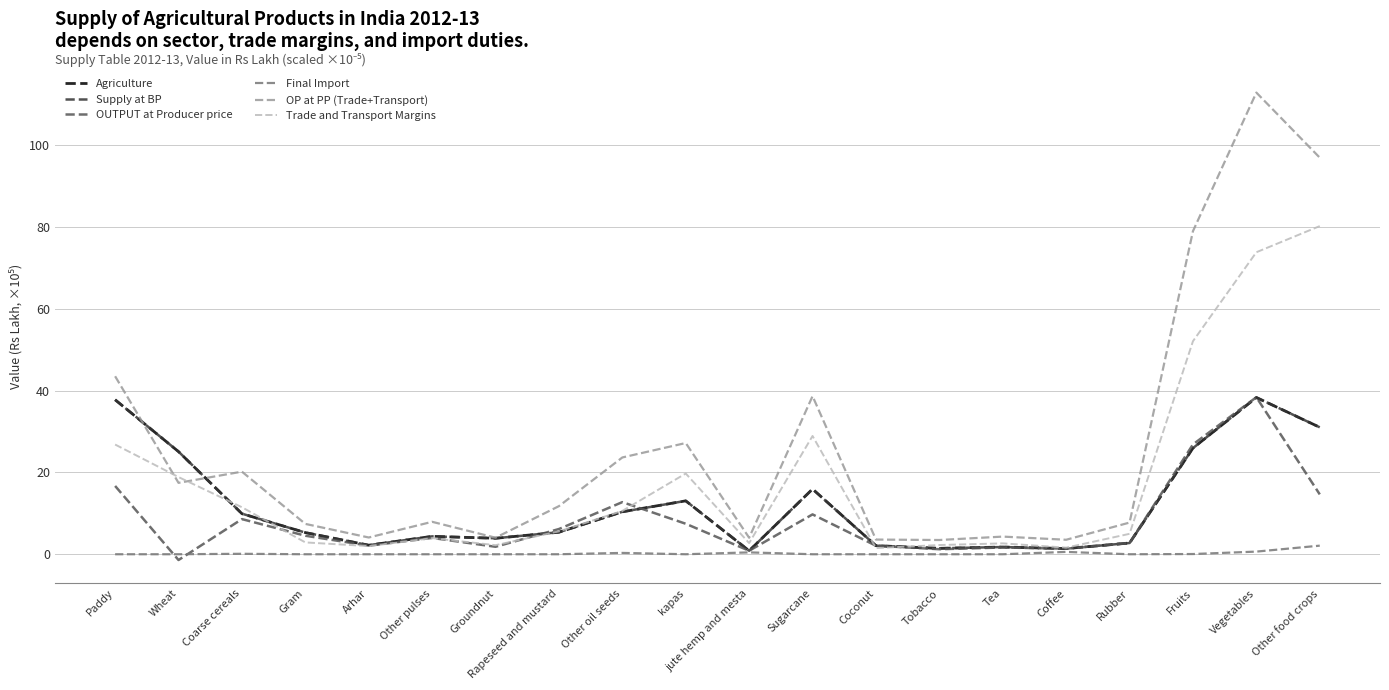

Is this an area chart (filled region under the line)?

No